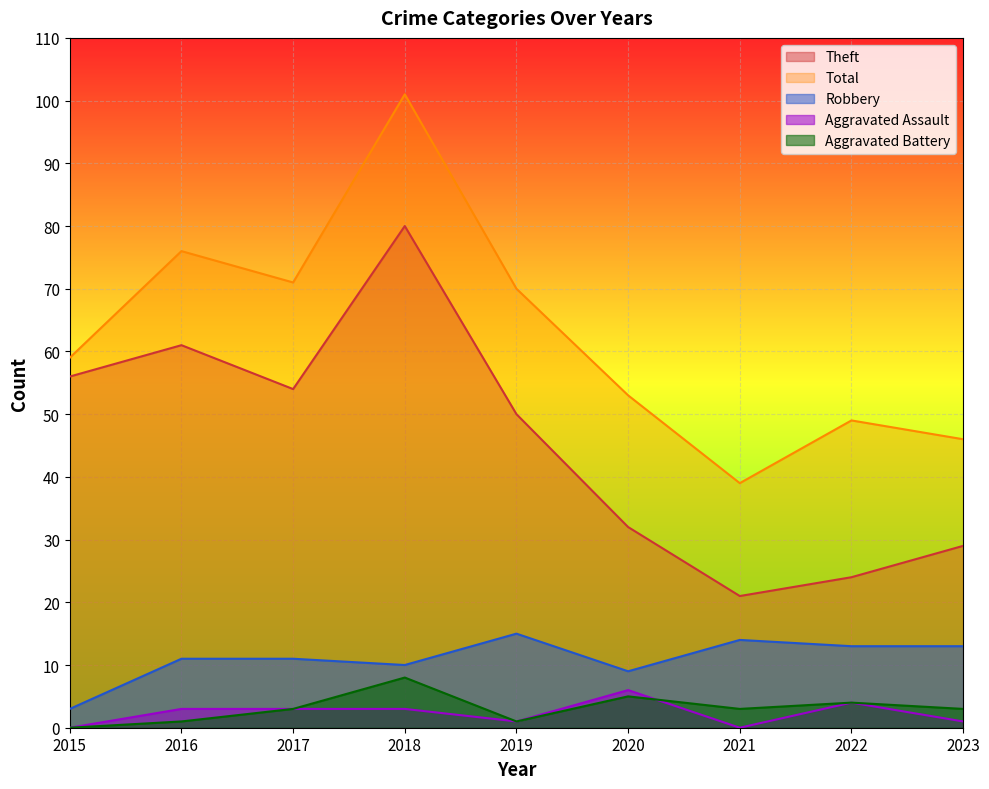

At how many categories does at least one series exceed 75?

2